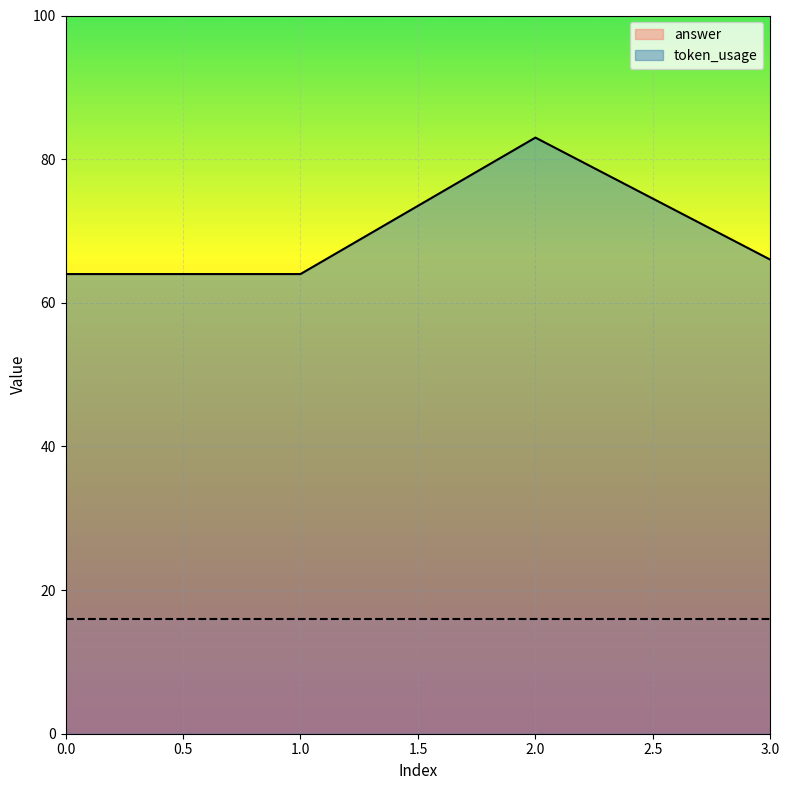

What is the change in value from 0 to 2?

+19